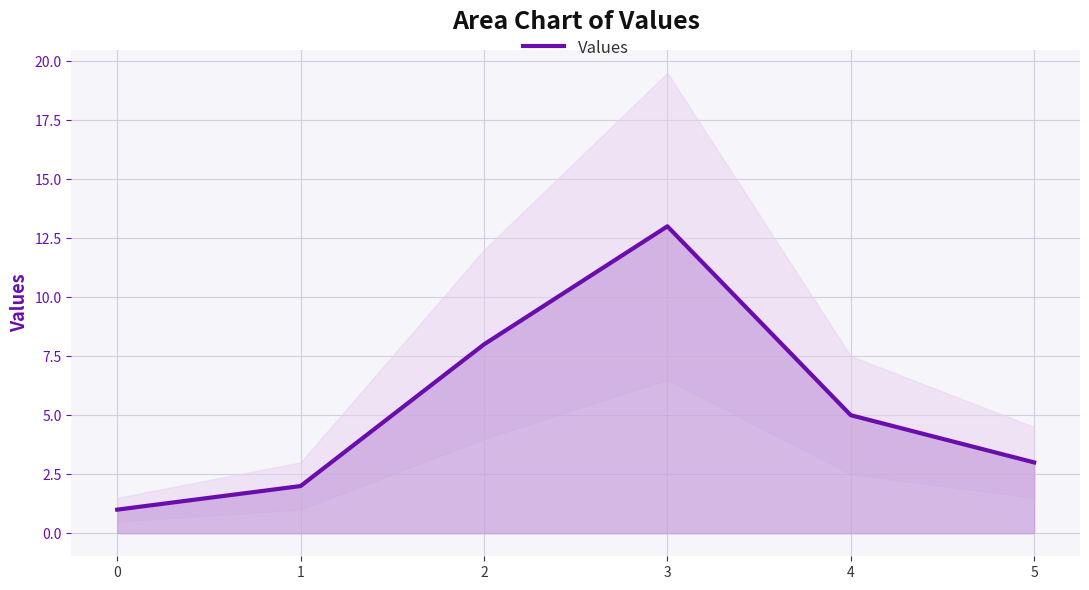

Reading left to right, extract all data points from this chart.

0=1	1=2	2=8	3=13	4=5	5=3